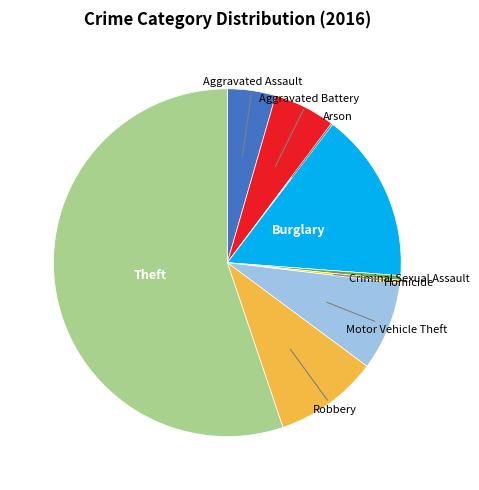

Is there any slice that represents more than half of the pie?

Yes